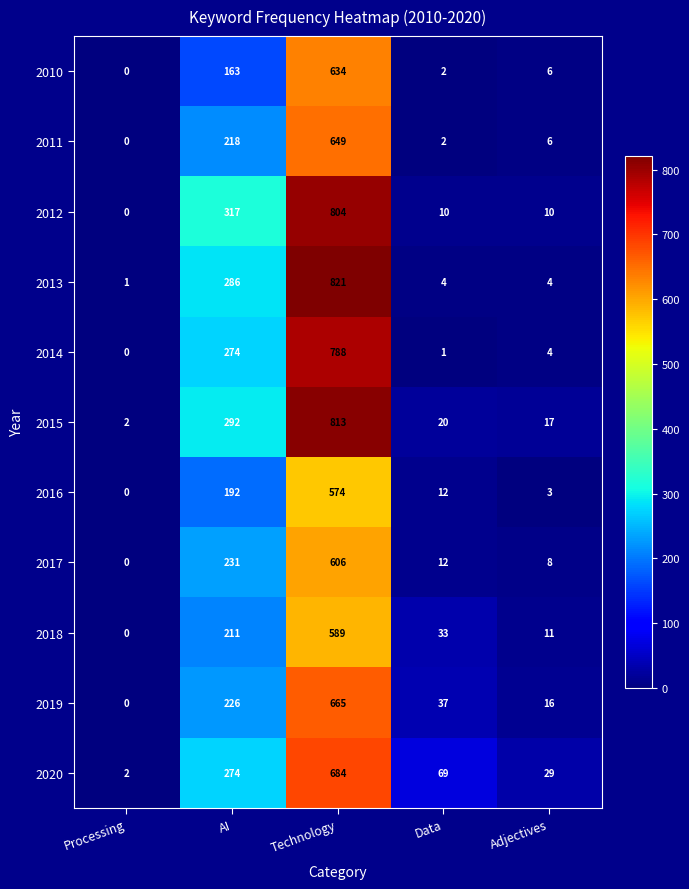

At Technology, list the series in order from smallest to largest.

2016, 2018, 2017, 2010, 2011, 2019, 2020, 2014, 2012, 2015, 2013